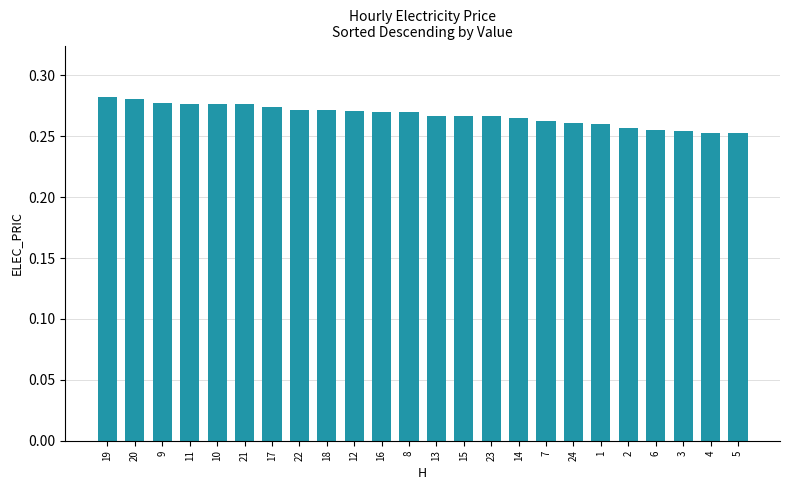

Which has a higher value, 1 or 16?

16